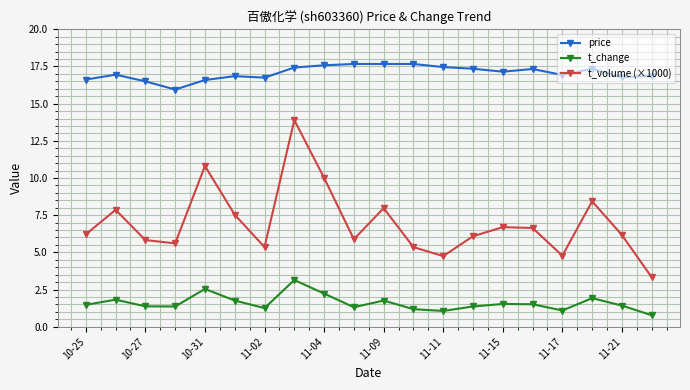

What is the value of the t_volume (×1000) point at the 10th from the left?

5.9